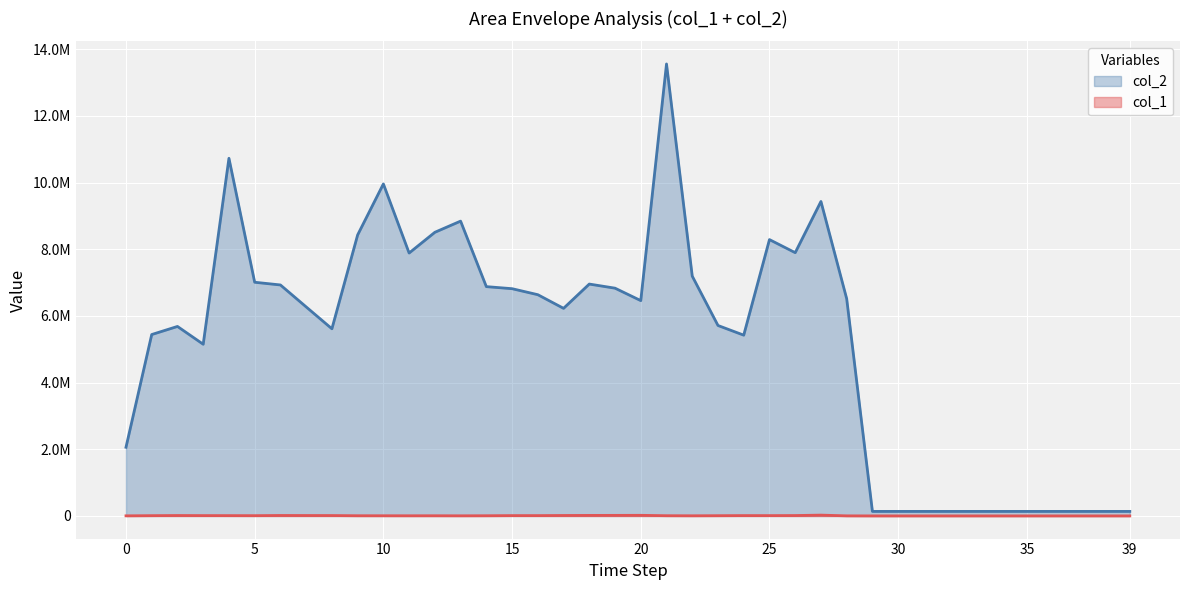

Rank the series at 37 from lowest to highest value.

col_1, col_2